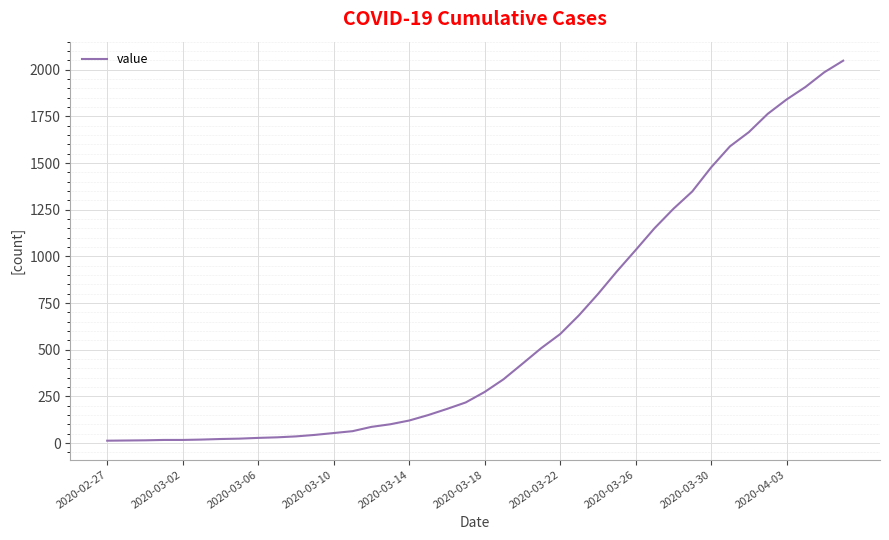

What is the greatest value displayed?

2049